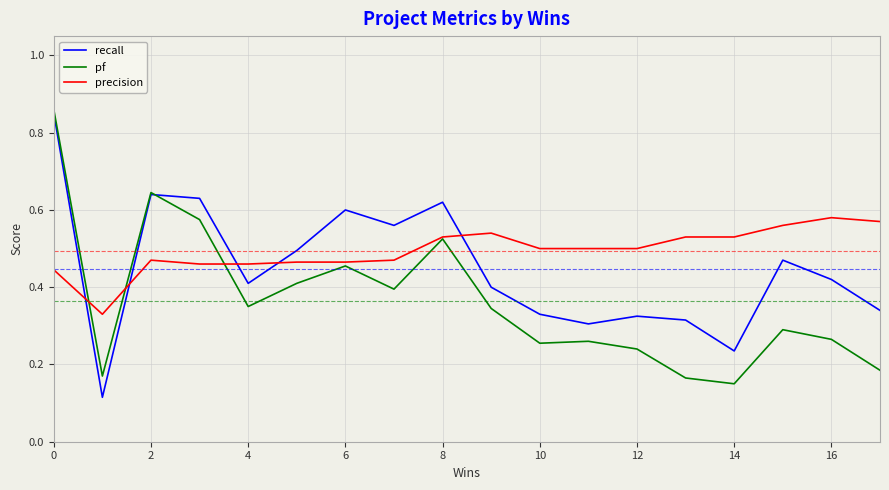

Which series has the largest total across all categories?

precision